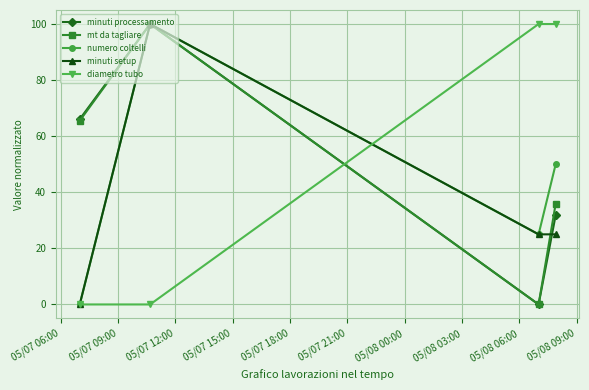

What is the value of the minuti setup point at the 4th from the left?

25.0